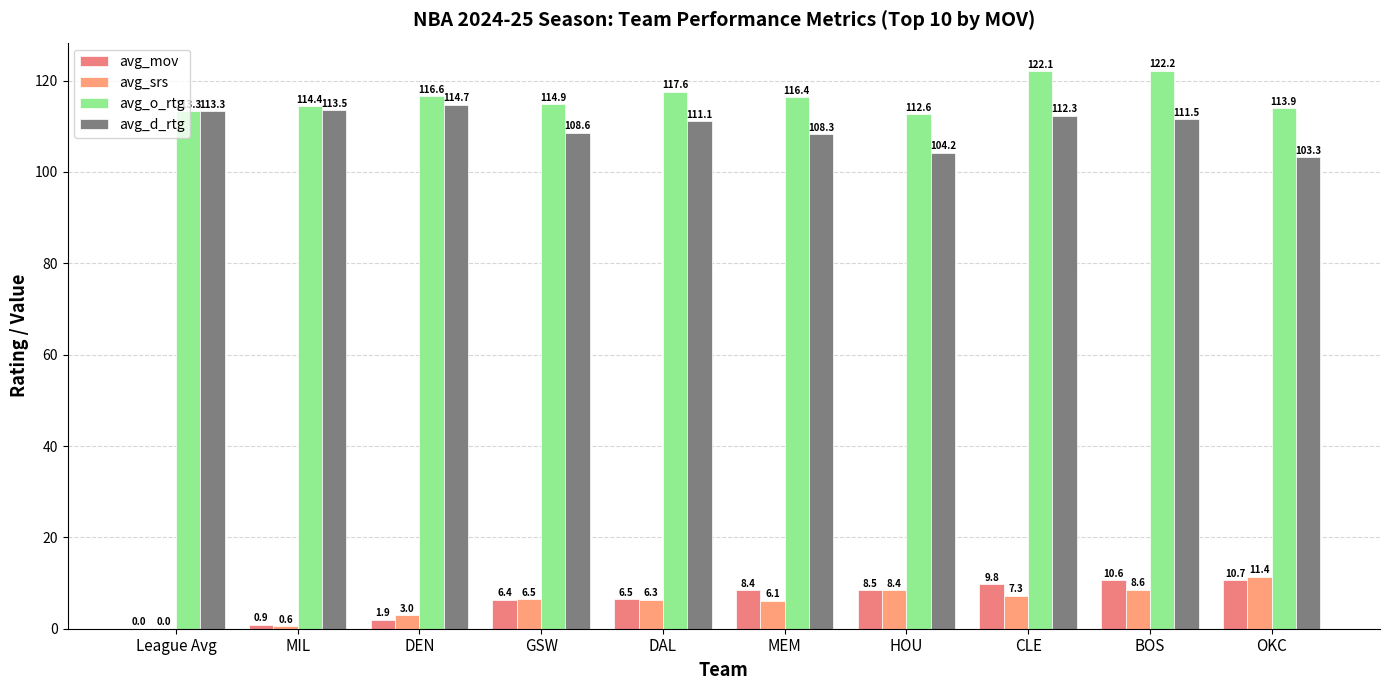

Are the bars grouped side by side (vs. stacked)?

Yes